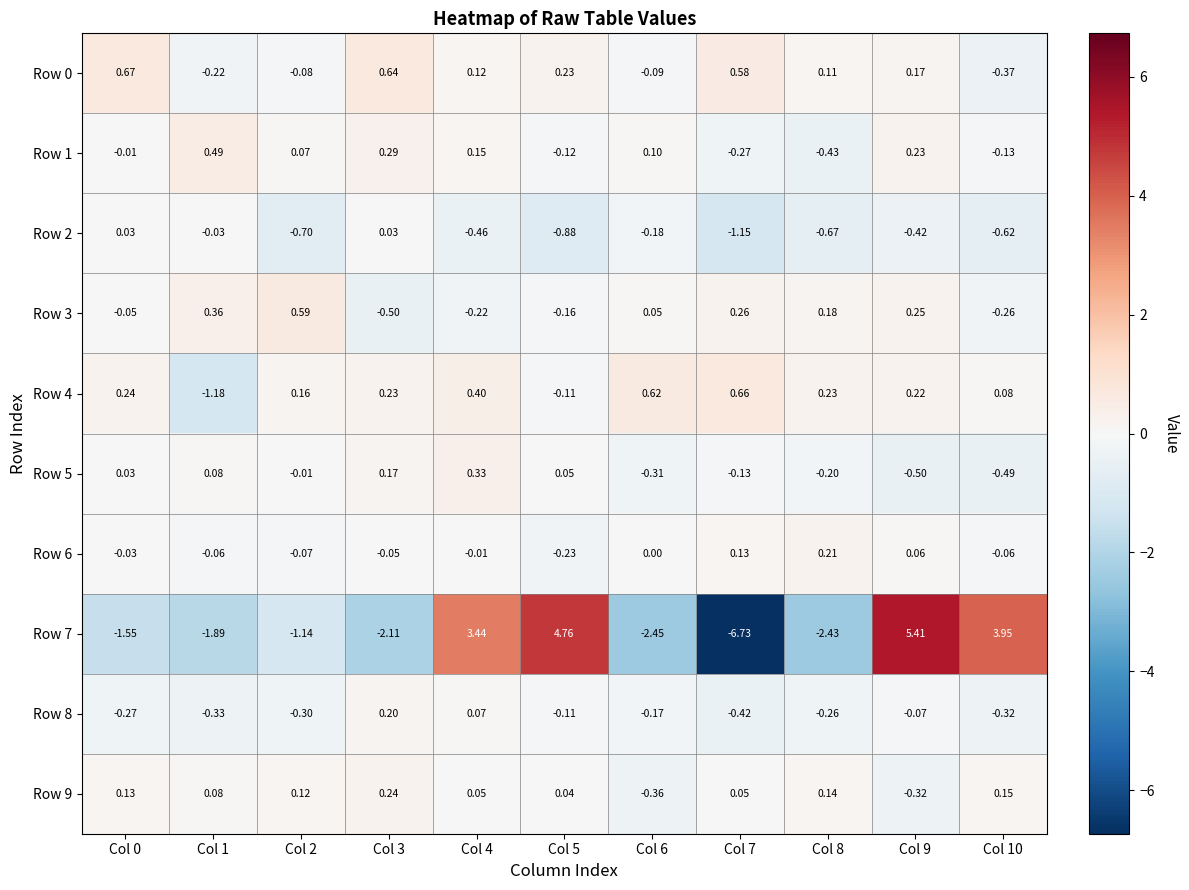

Is the value of Row 1 at Col 10 greater than the value of Row 8 at Col 6?

Yes